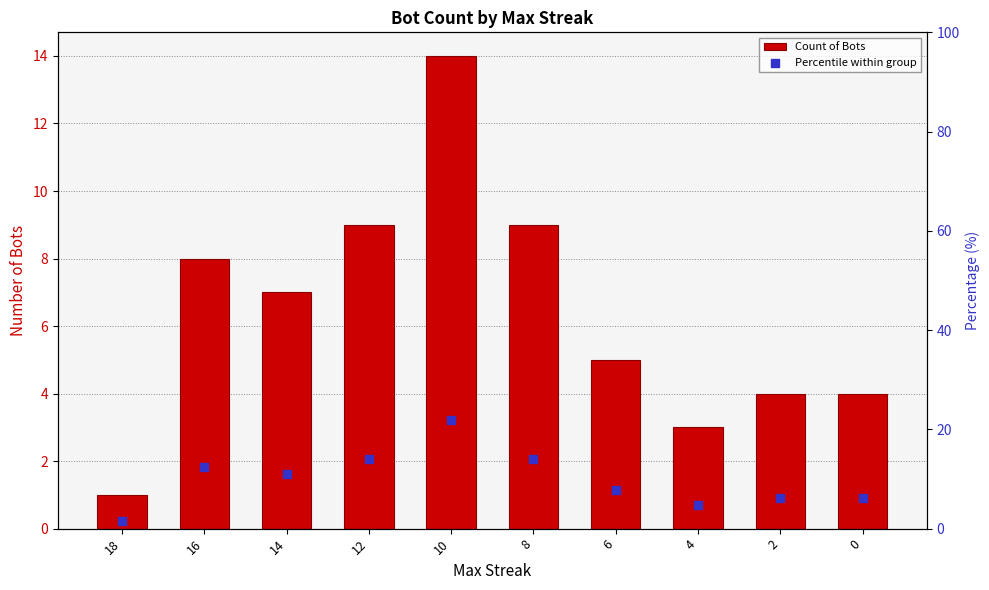

Which series has the largest total across all categories?

Percentile within group